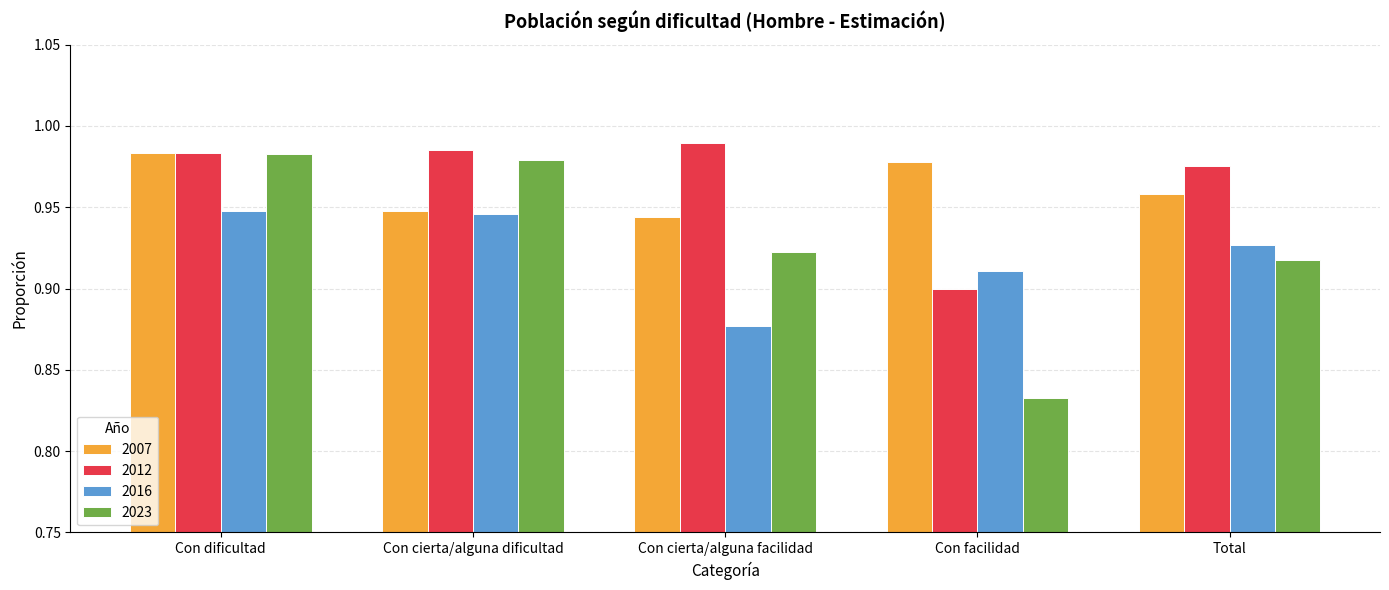

Which series has the widest spread of values?

2023